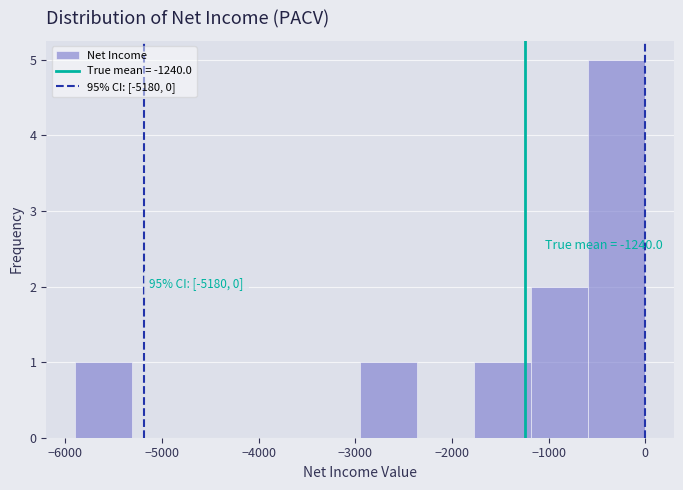

Which range on the x-axis has the tallest bar?

-590 to 0